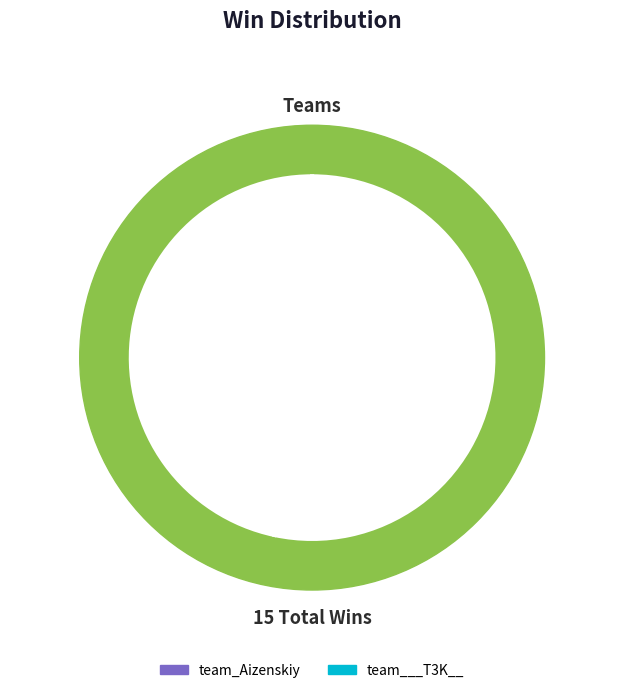

Rank the categories by value from lowest to highest.

team_Aizenskiy, team___T3K__